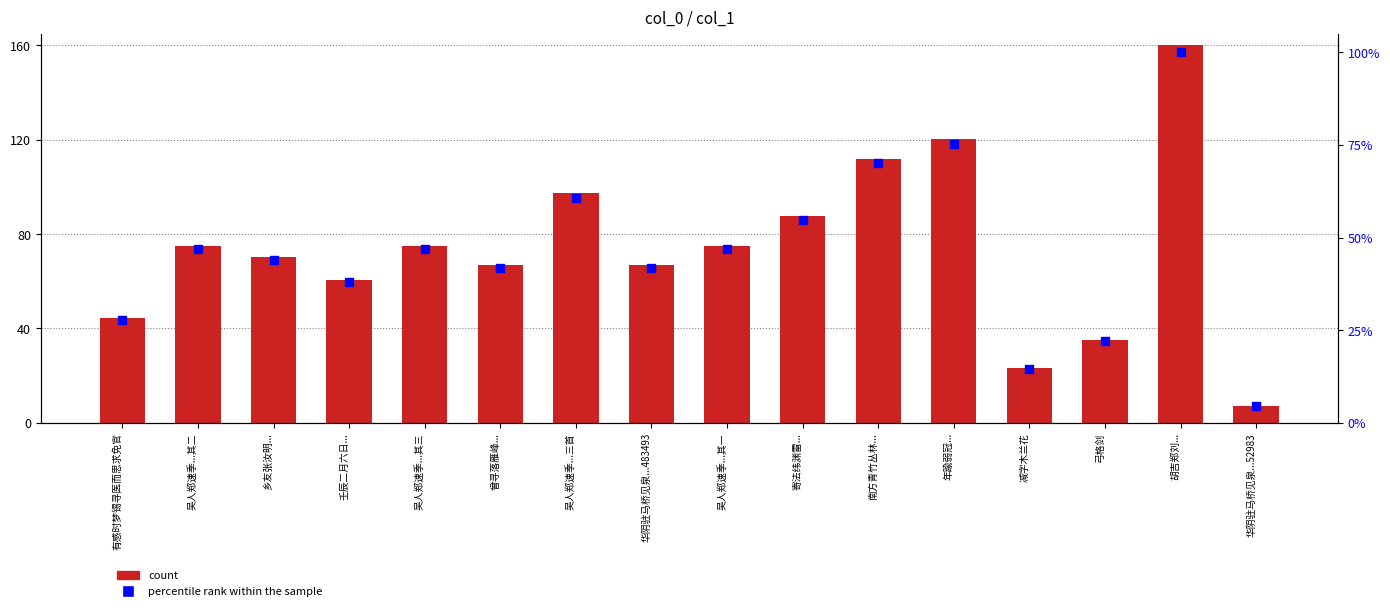

Is the value of count at 减字木兰花 greater than the value of percentile rank within the sample at 华阴驻马桥见泉...52983?

Yes